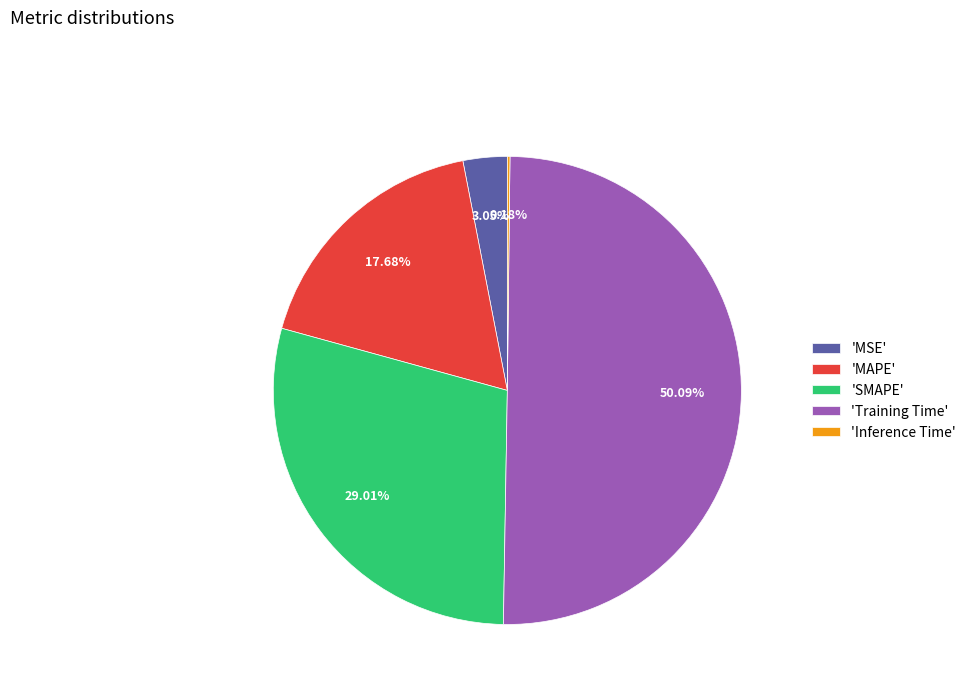

Which has a higher value, 'Training Time' or 'SMAPE'?

'Training Time'